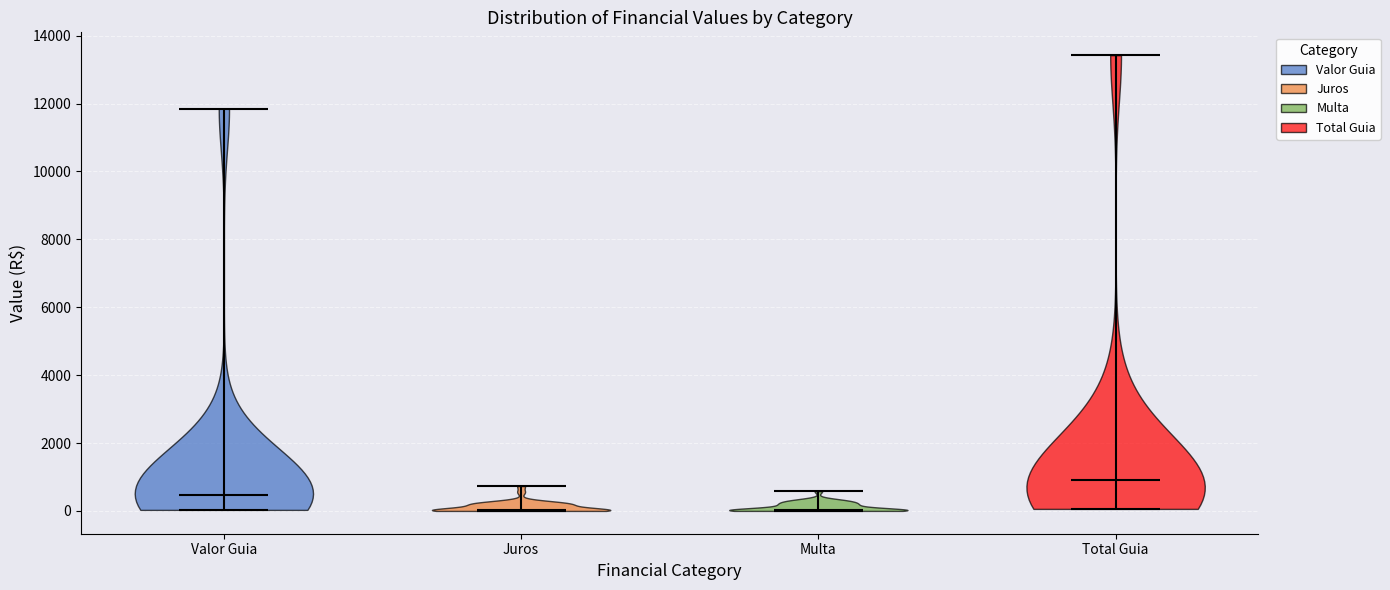

Reading left to right, read every violin against the y-axis: where its median line is, and the lowest and highest points it reaches. The values are not printed on the chart, so give them approximately, as read against the axis.

Valor Guia: median line 400, lowest point 0, highest point 11800
Juros: median line 0, lowest point 0, highest point 800
Multa: median line 0, lowest point 0, highest point 600
Total Guia: median line 1000, lowest point 0, highest point 13400